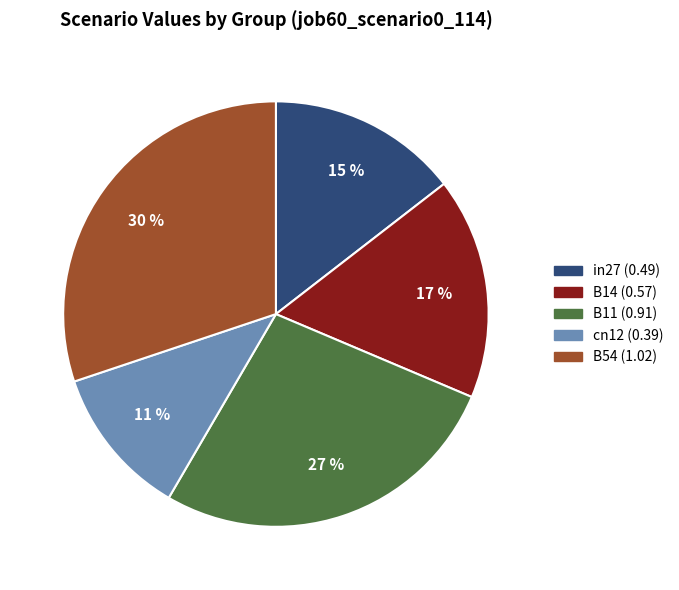

The B14 slice represents 17% of the pie. True or false?

True